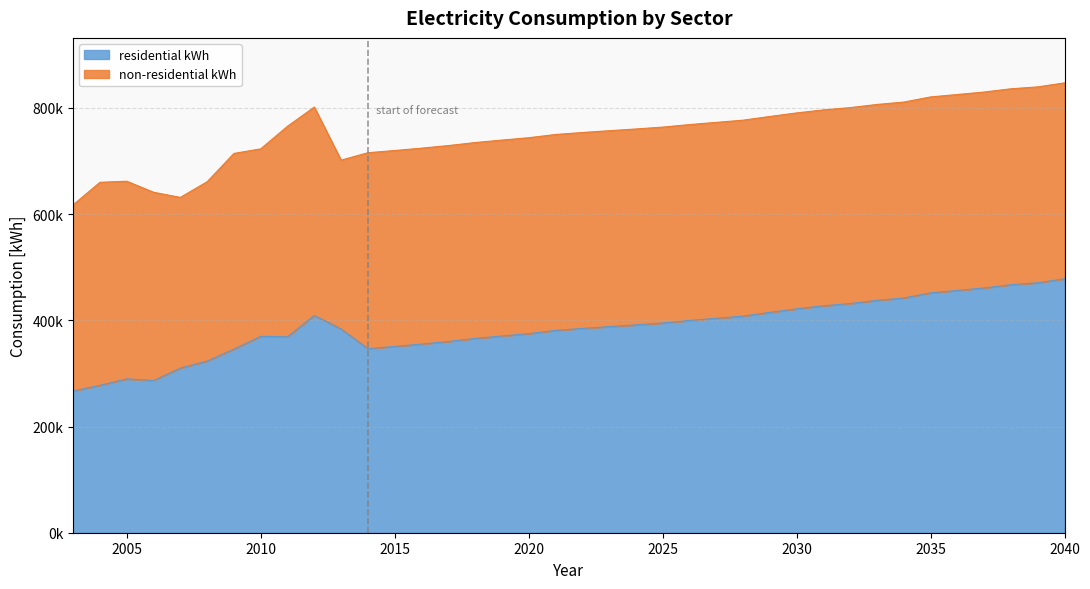

Approximately how many times larger is the value at 2004 compared to 2006?

1.0